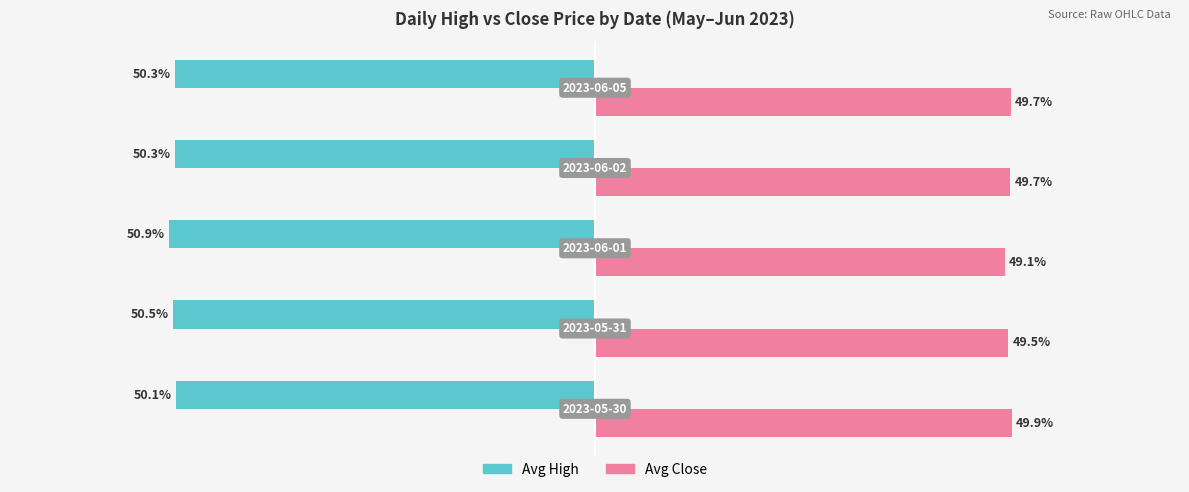

Which series has the largest total across all categories?

Avg Close